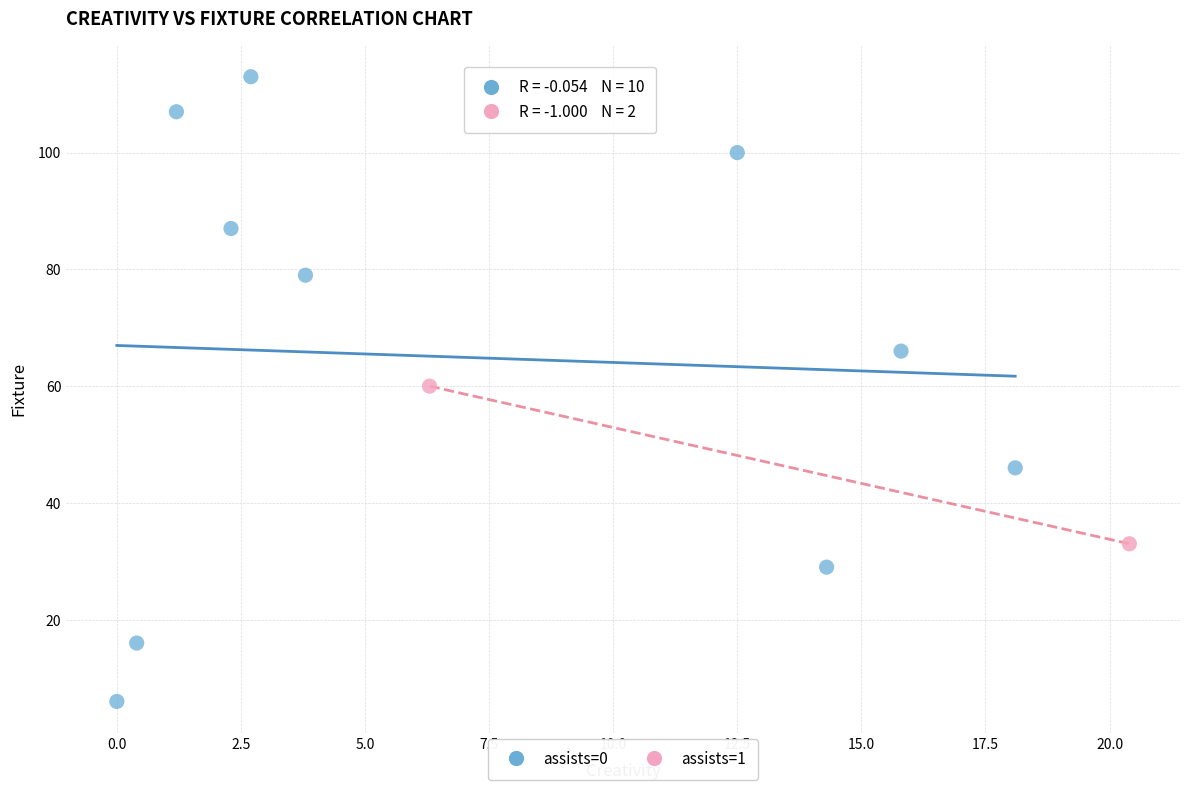

Which series reaches the minimum Y coordinate?

assists=0